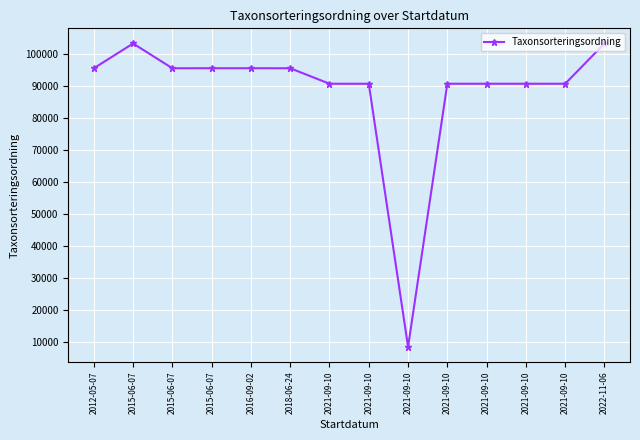

How many interior local peaks (higher than both neighbors) does the data have?

1